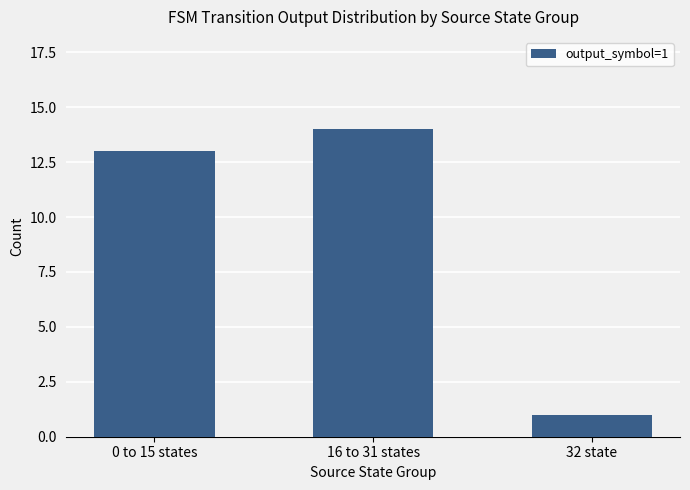

The chart shows a value of 13 at 0 to 15 states. True or false?

True